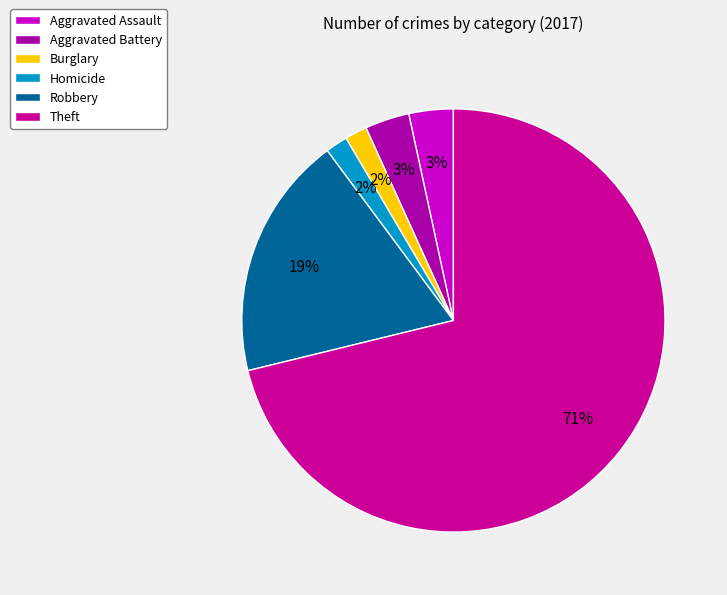

To the nearest percent, what is the difference between the largest and smallest slice percentages?

69%